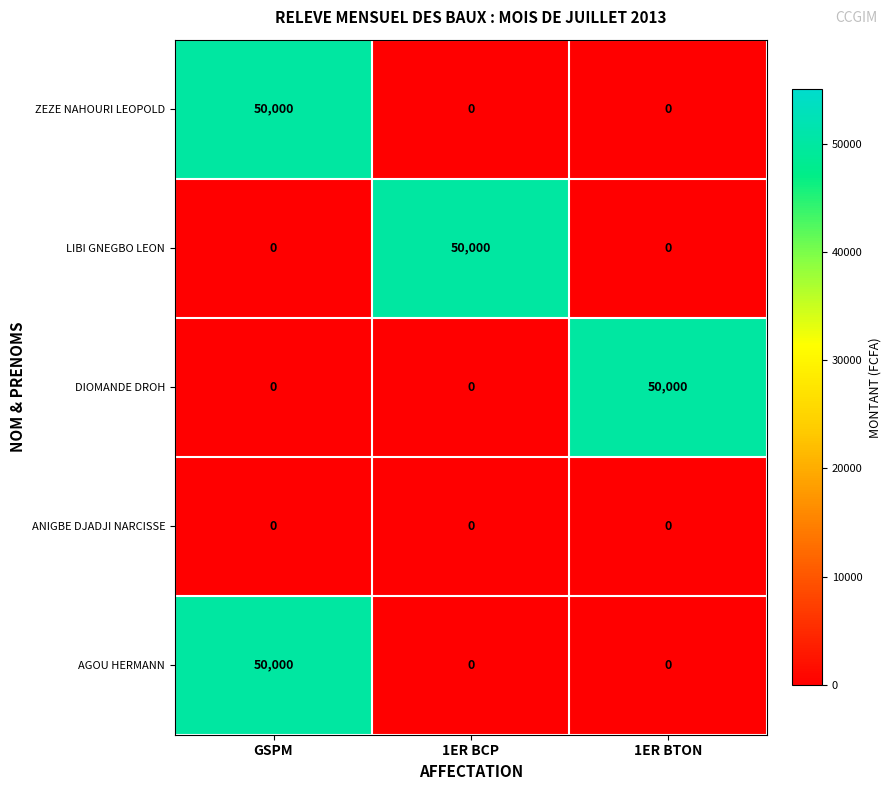

What is the spread (max minus min) of values at 1ER BTON?

50000